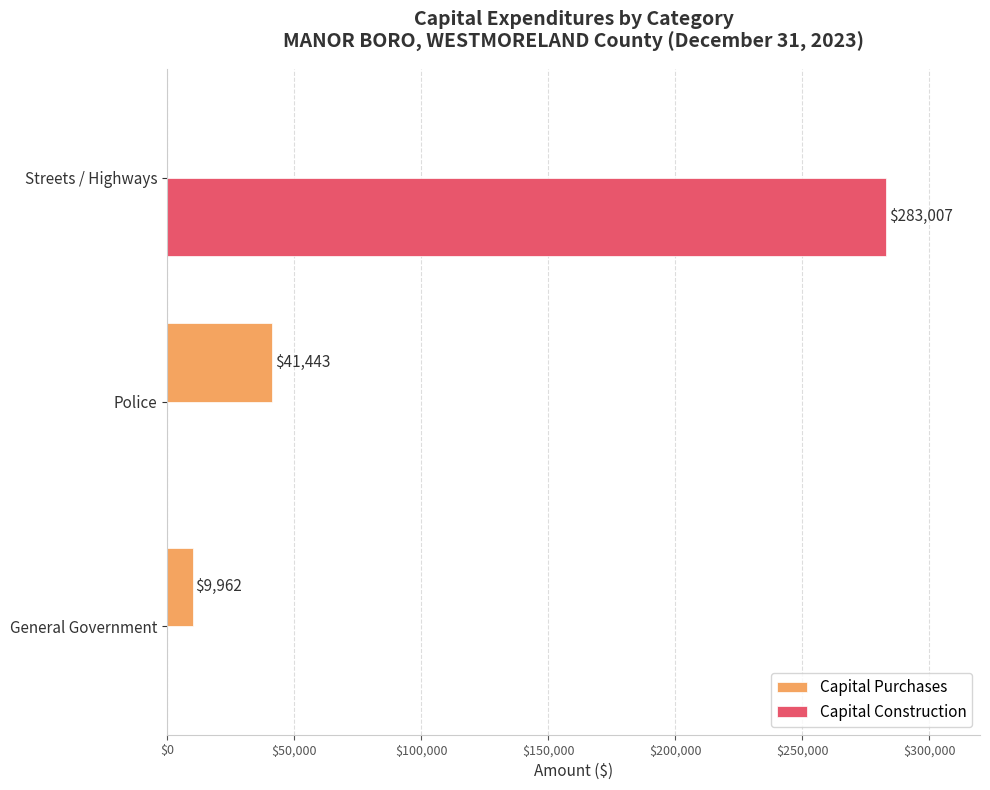

How many Capital Construction values are between 0 and 283007?

3